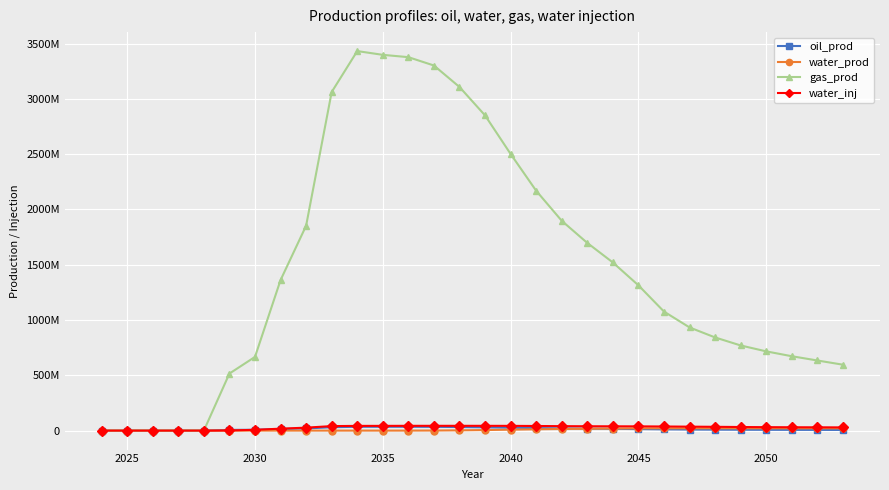

Is this an area chart (filled region under the line)?

No